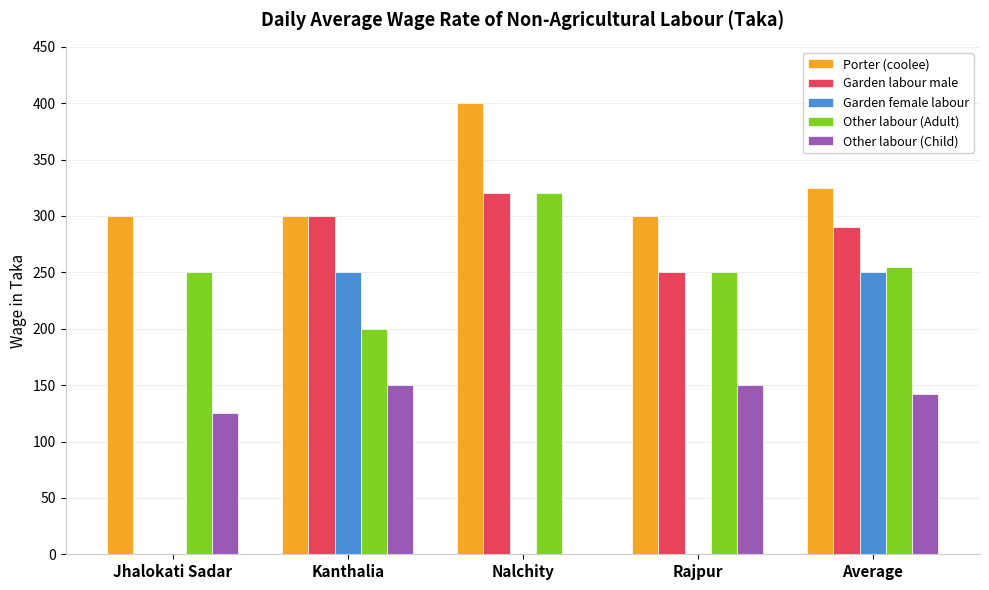

True or false: Porter (coolee) has a value of 571 at Nalchity.

False